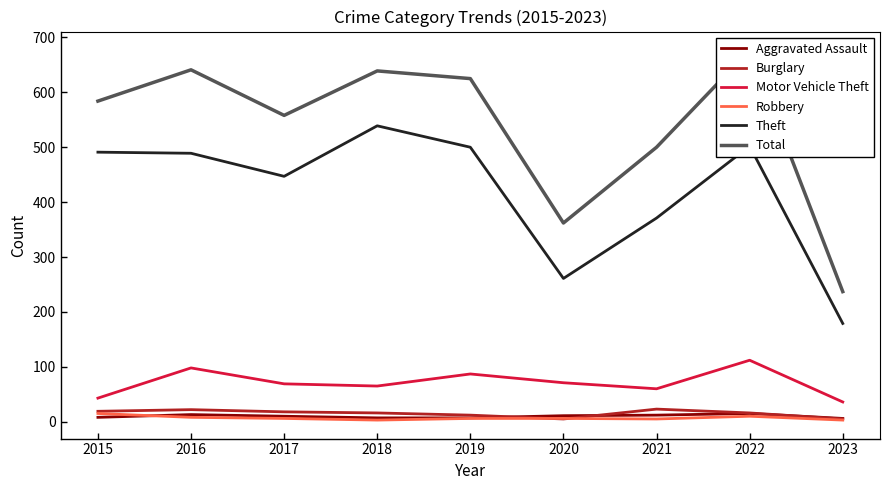

What are all the series names shown in the legend?

Aggravated Assault, Burglary, Motor Vehicle Theft, Robbery, Theft, Total